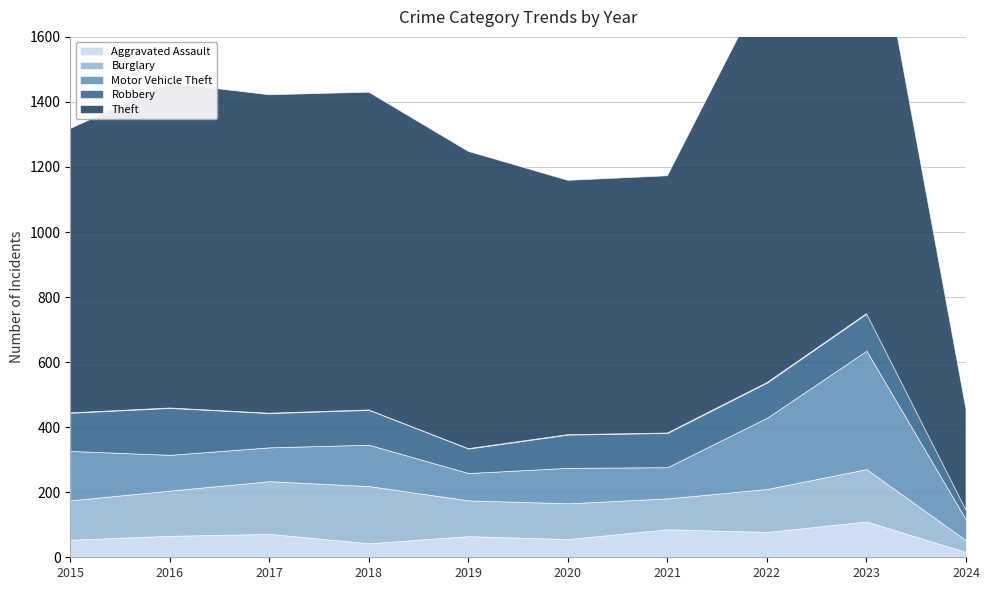

What is the total value across all series at 2022?

1772